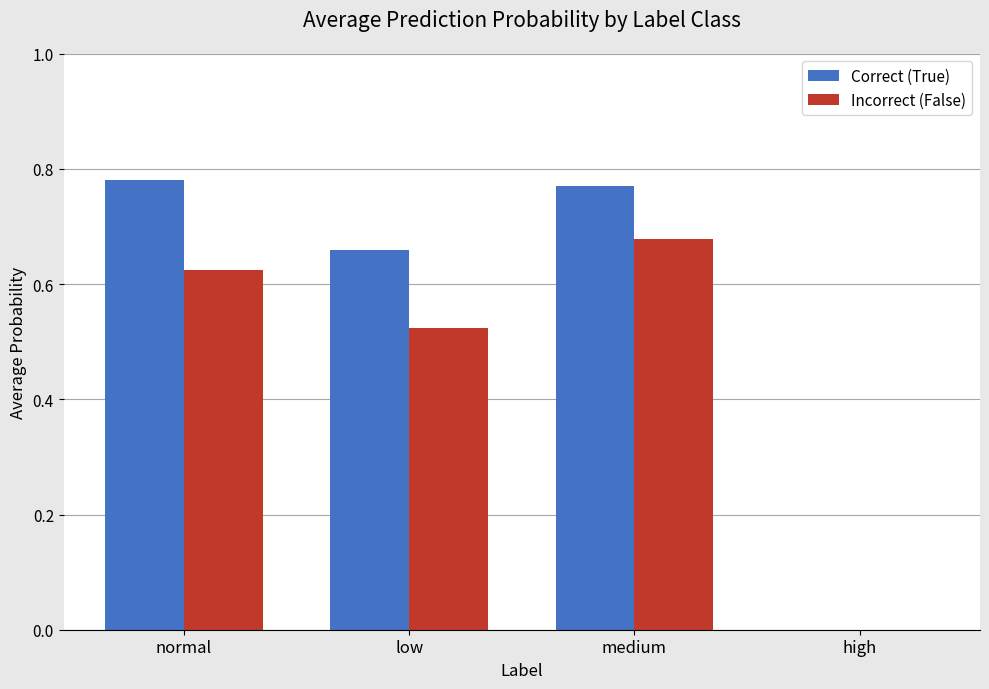

What is the sum of all Incorrect (False) values?

1.8